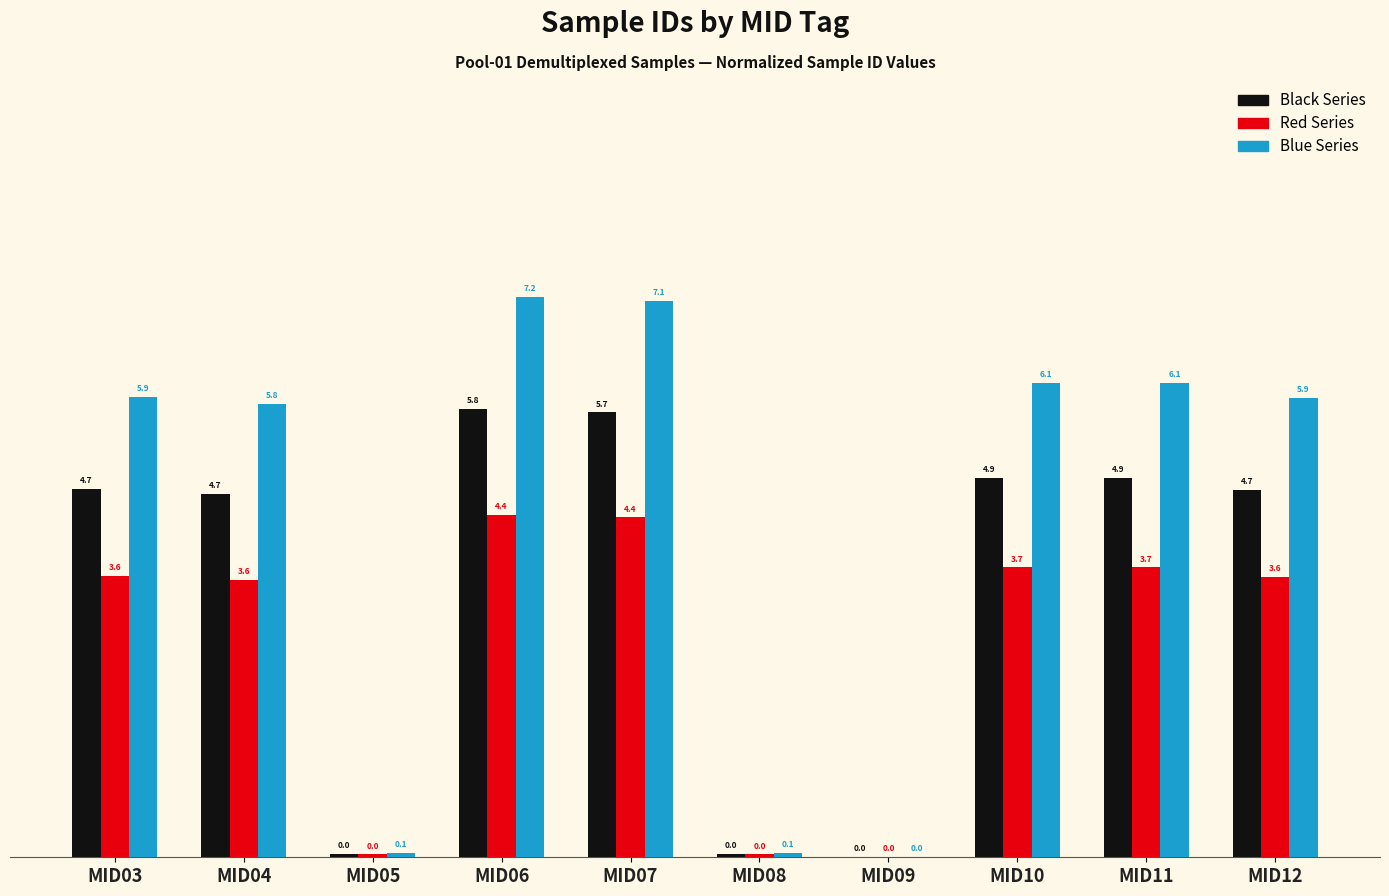

Are the bars horizontal?

No